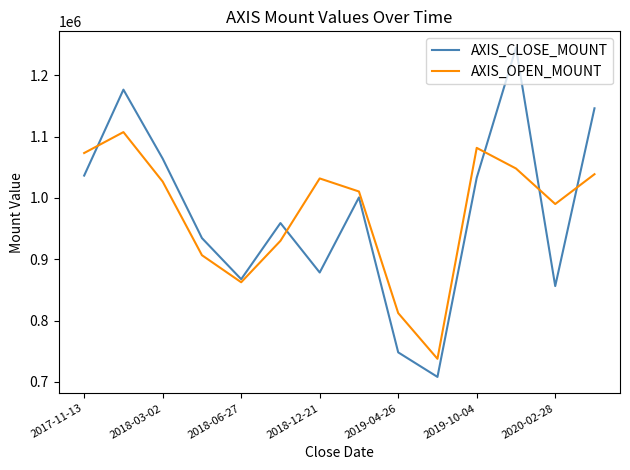

Does the chart have visible grid lines?

No